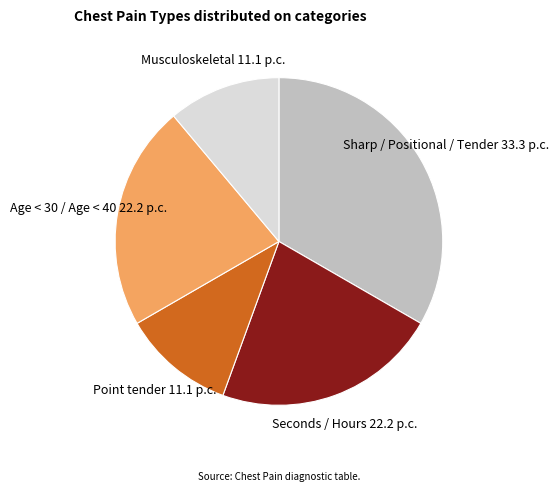

What is the ratio of the value at Sharp / Positional / Tender to the value at Seconds / Hours?

1.5